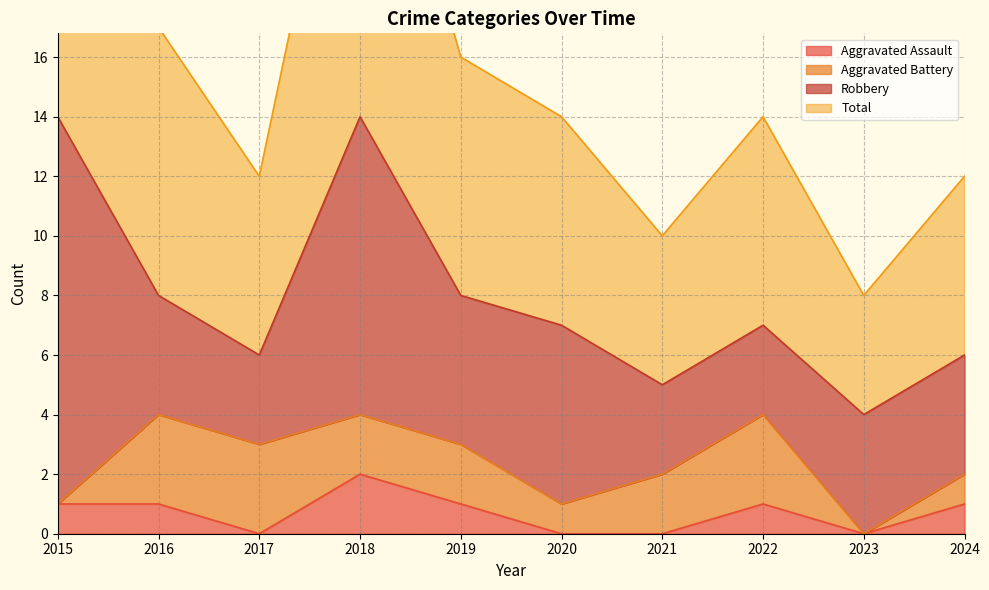

The value of Aggravated Assault at 2020 is 0. True or false?

True